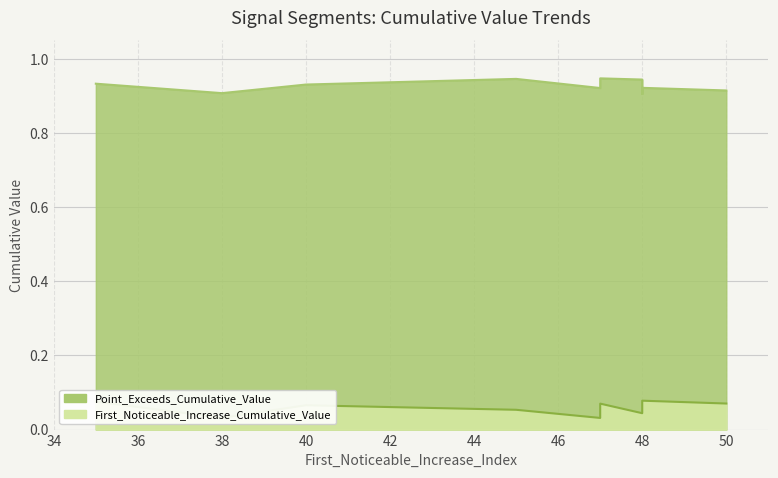

Is it true that Point_Exceeds_Cumulative_Value equals 0.9 at 48?

True